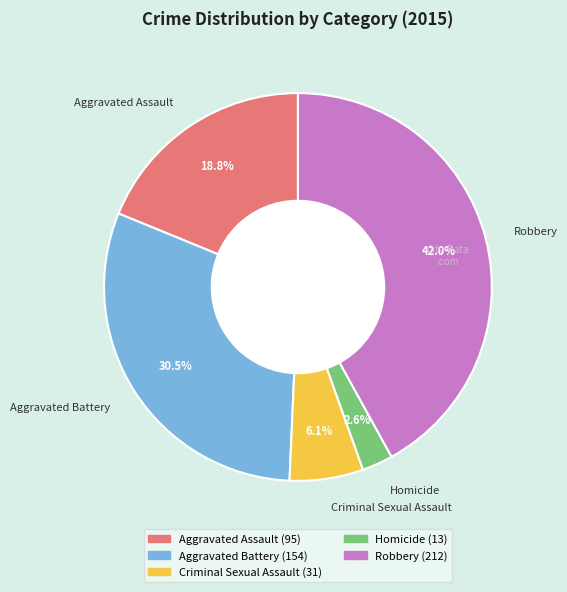

To the nearest percent, what percentage of the pie is Criminal Sexual Assault?

6%